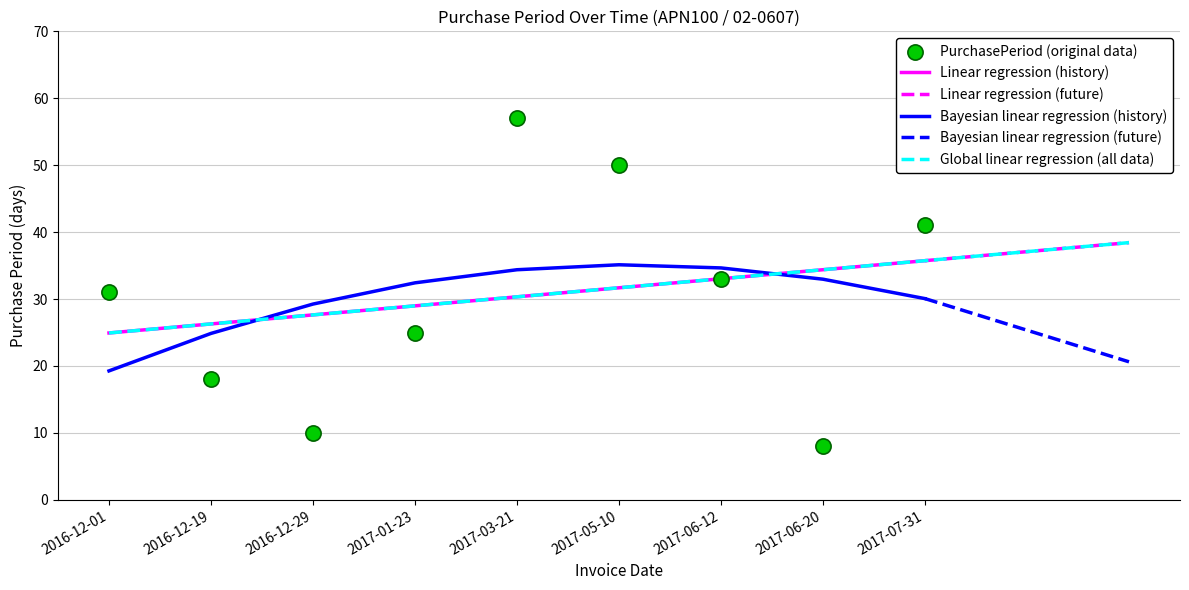

Which has a higher value, 2017-06-20 or 2017-07-31?

2017-07-31